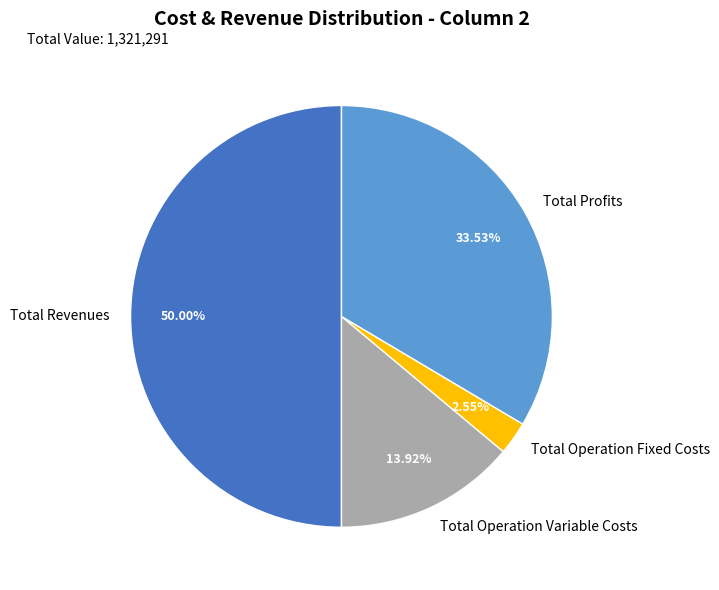

Is Total Operation Fixed Costs the majority of the pie?

No